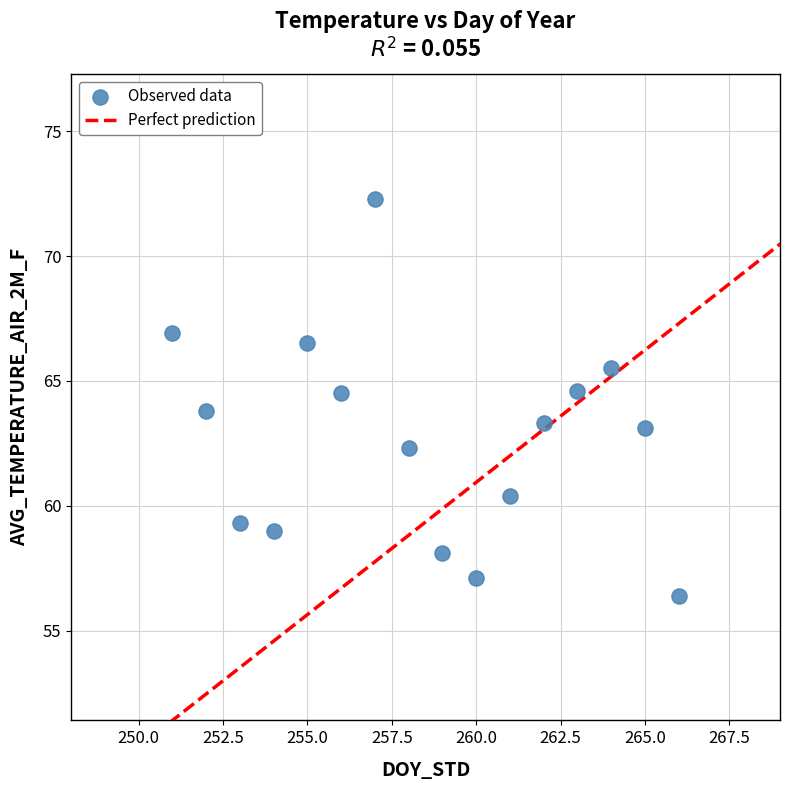

What is the range of X values (max minus min)?

15.0